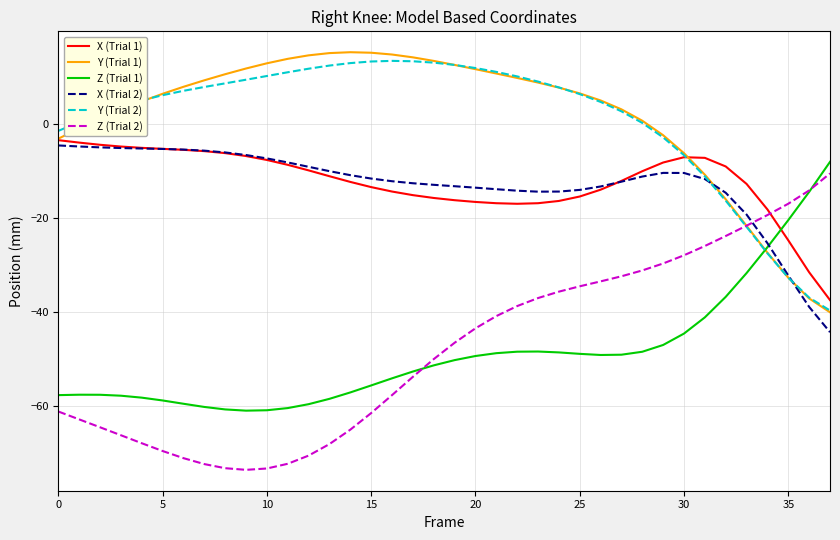

Which series ends up on top after the final intersection of Z (Trial 2) and X (Trial 2)?

Z (Trial 2)